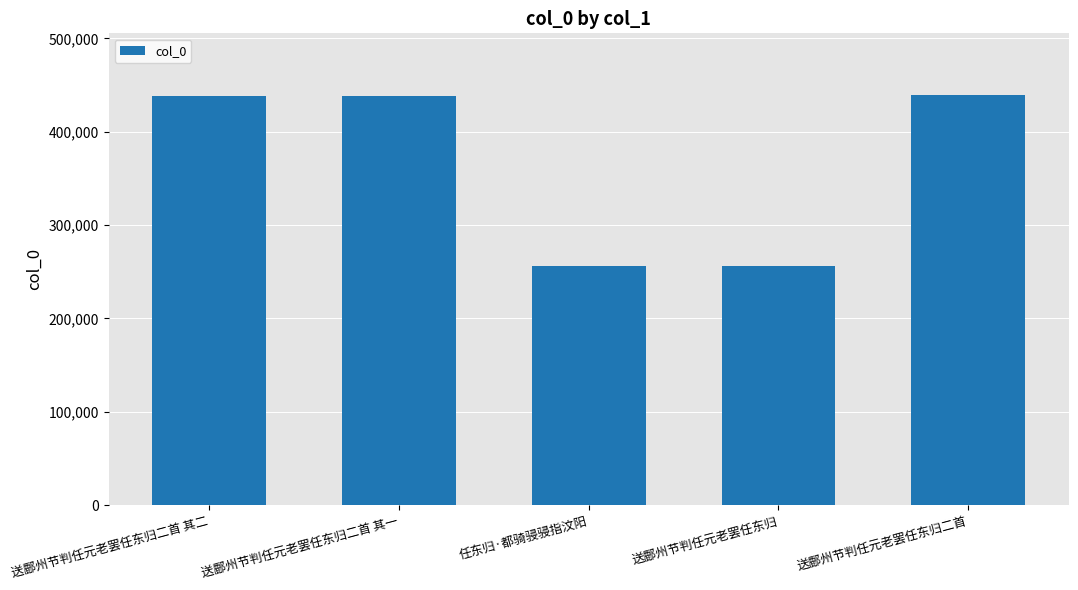

The value at 送鄜州节判任元老罢任东归二首 其一 is 709900. True or false?

False